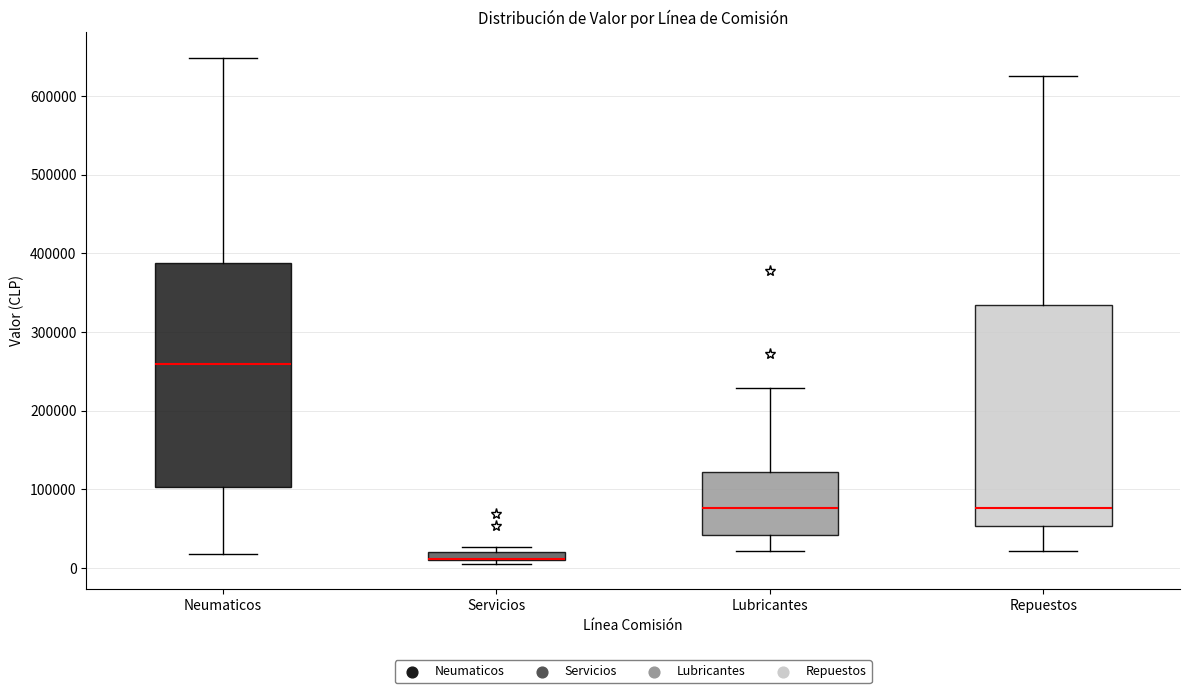

Where does the lower whisker of the box for Lubricantes end on the y-axis? The values are not printed on the chart, so give them approximately, as read against the axis.

20000